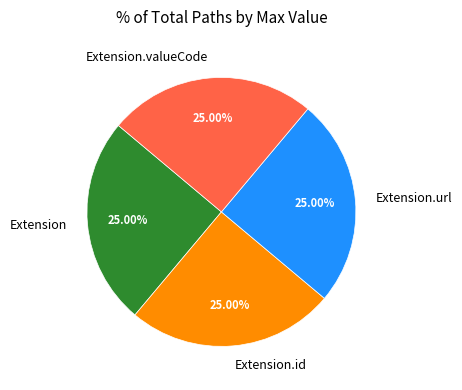

To the nearest percent, what is the average slice percentage?

25%